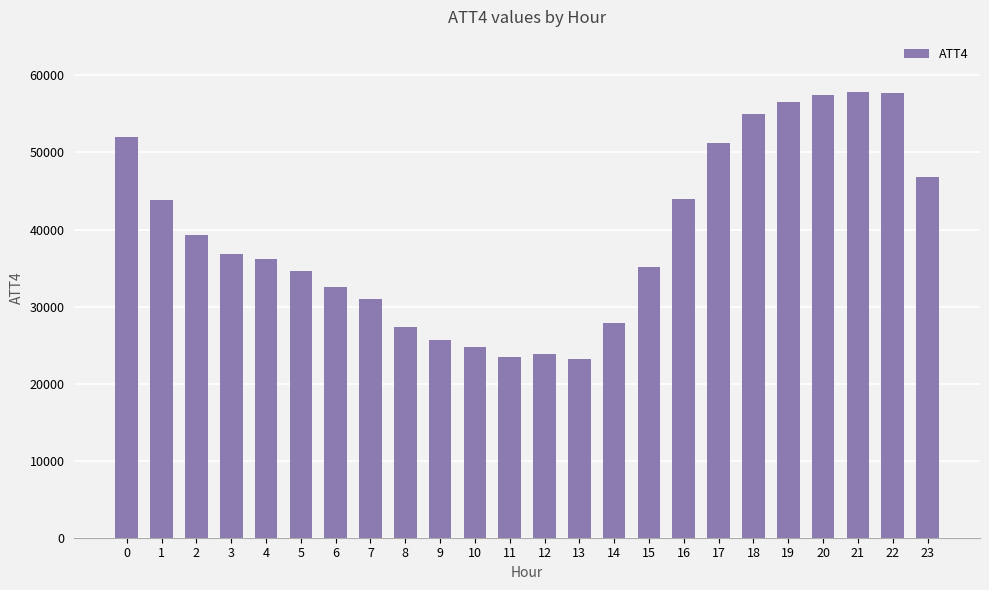

The value at 8 is 36933. True or false?

False